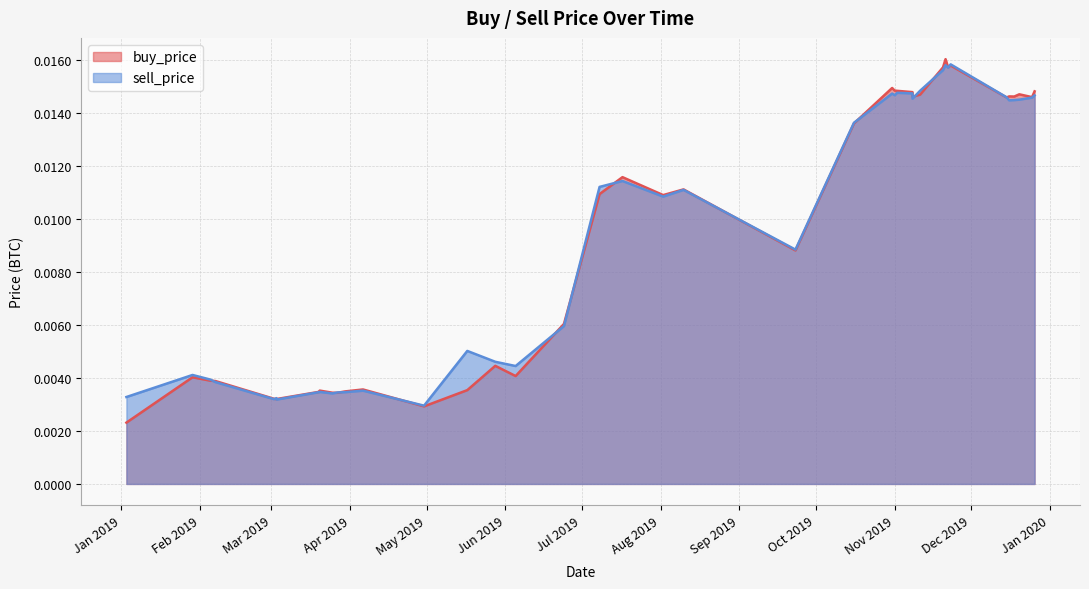

At which category is the sum across all series the highest?

2019-11-21